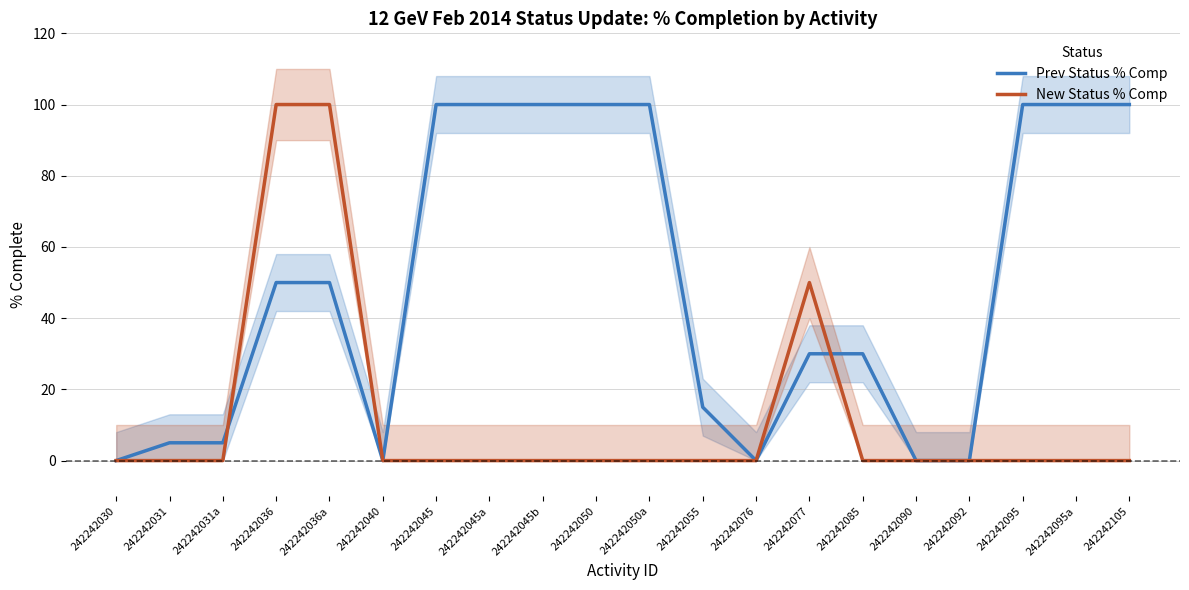

At which category is the sum across all series the highest?

242242036